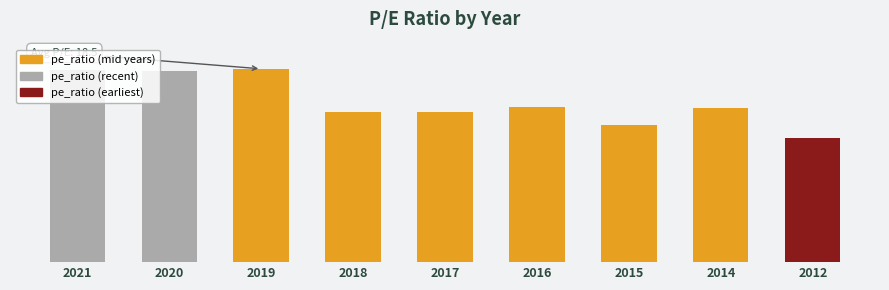

The chart shows a value of 17.2 at 2017. True or false?

True